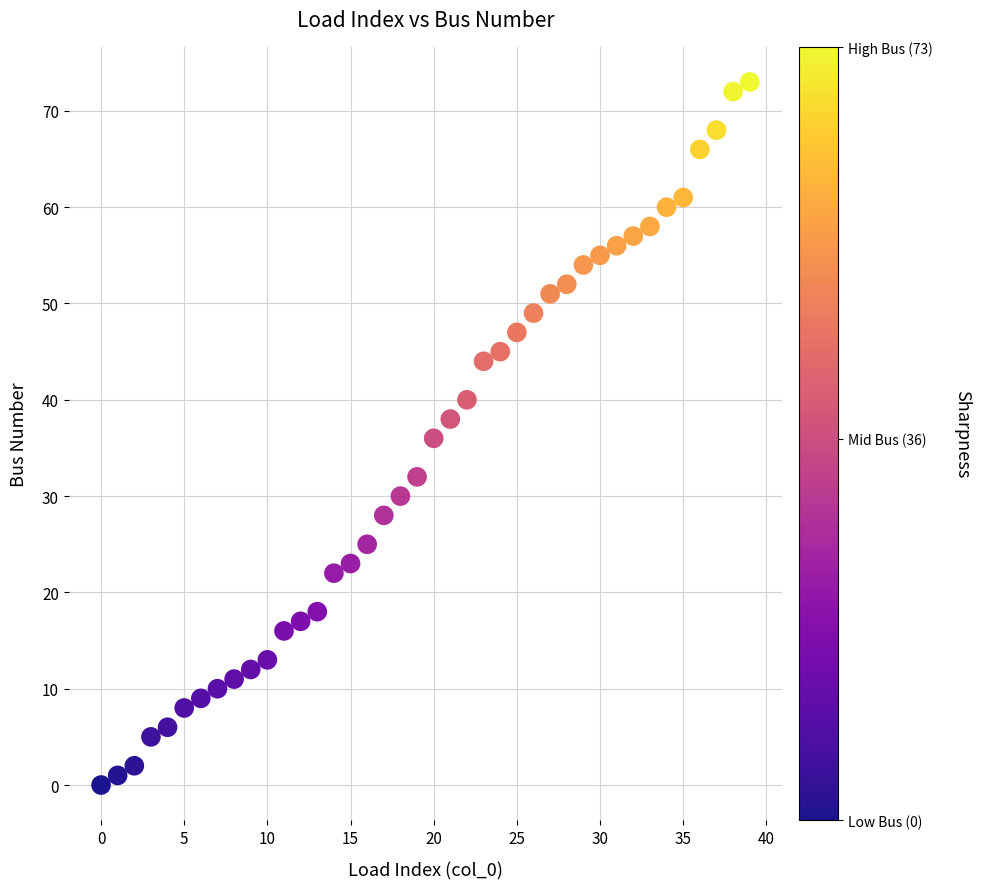

What is the range of Y values (max minus min)?

73